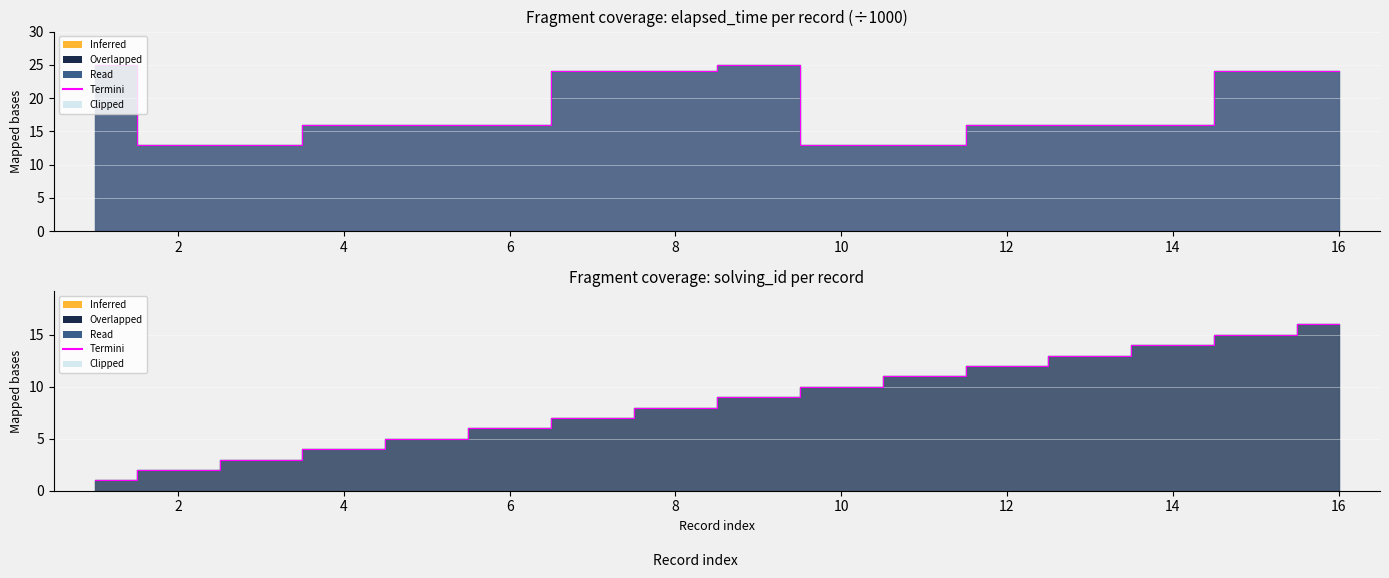

Is it true that the value at 2 is 2?

True